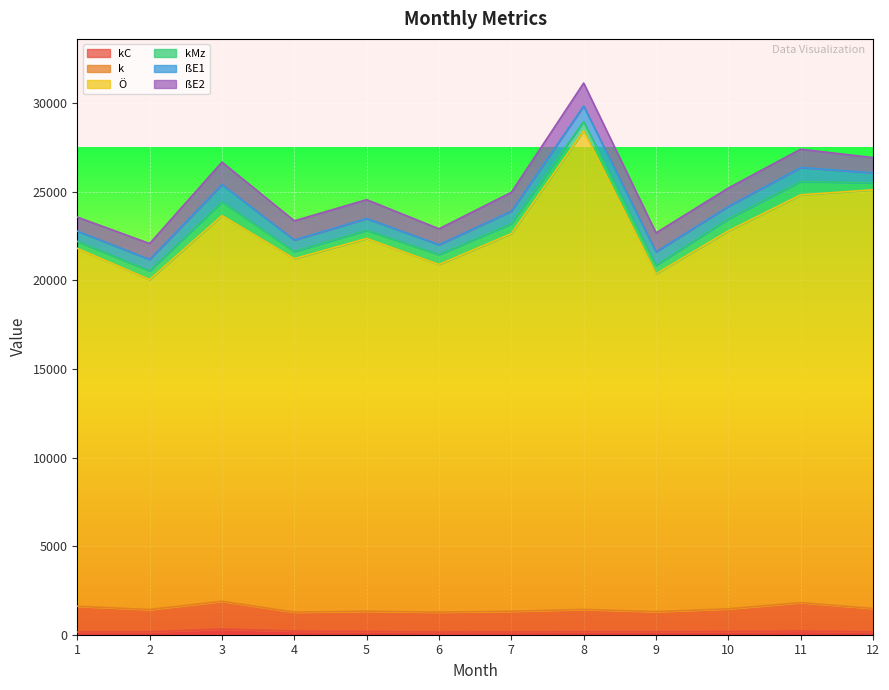

Is it true that k equals 295 at 7?

False